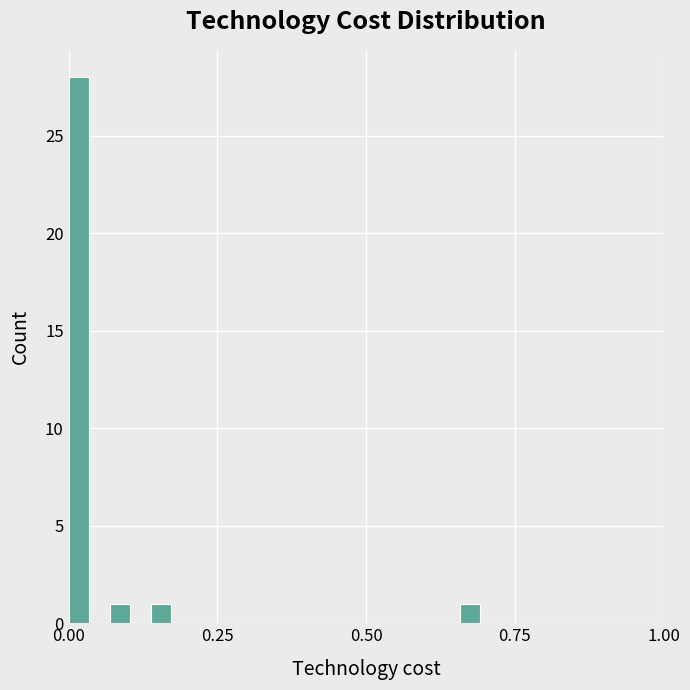

Read against the x-axis, roughly where is the centre of the tallest bar?

0.00